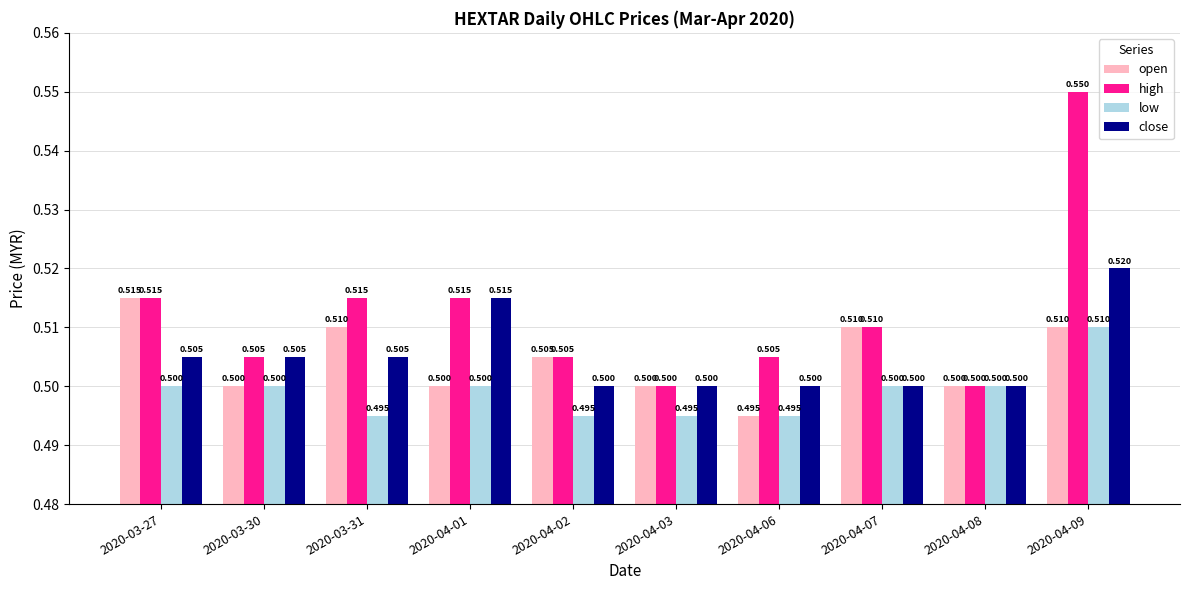

The close series shows 0.5 at 2020-04-01. True or false?

True